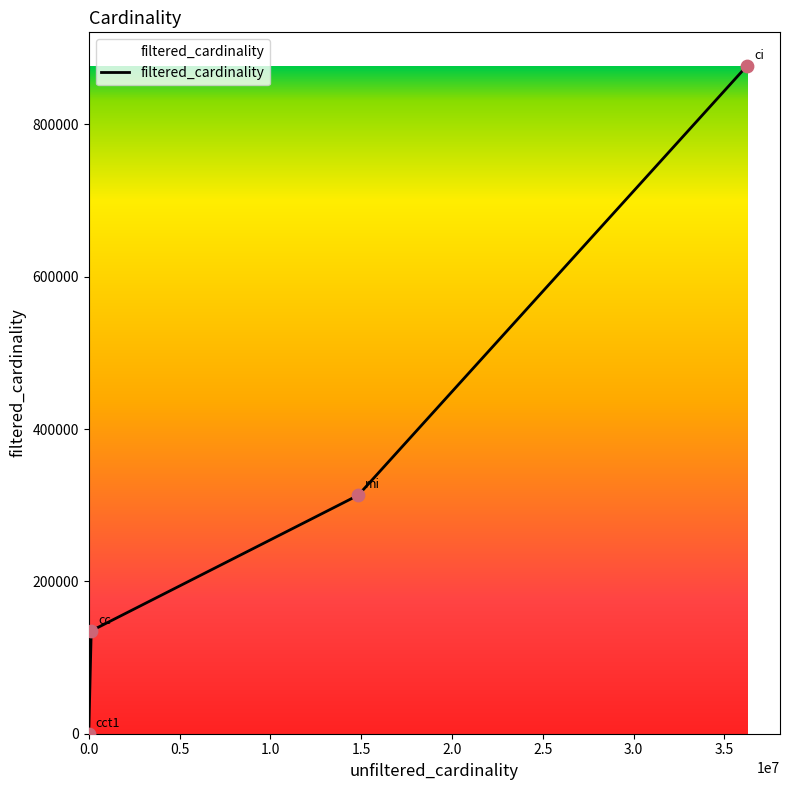

What is the maximum value shown in the chart?

877113